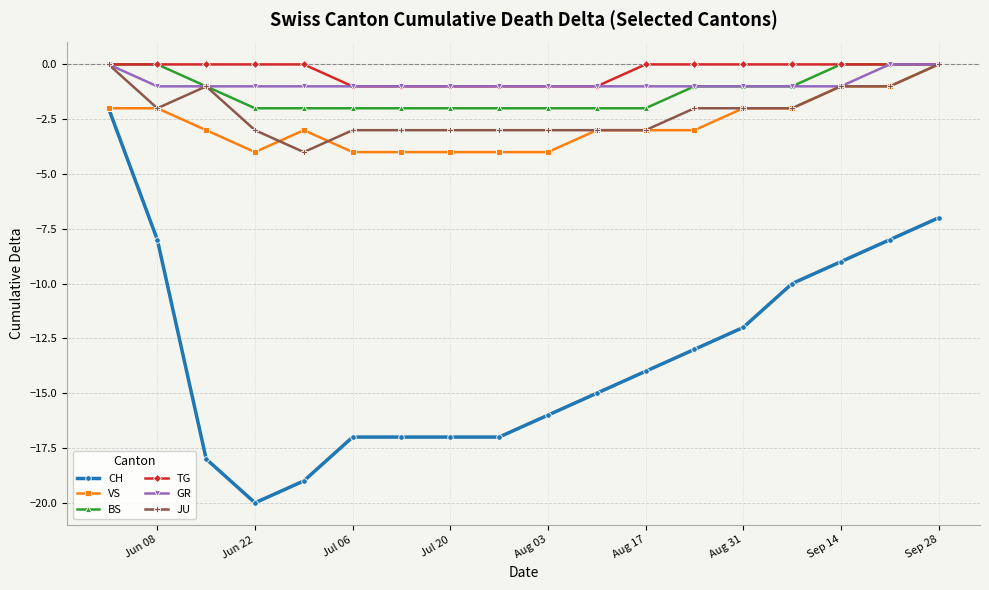

What is the value of the VS point at the 11th from the left?

-3